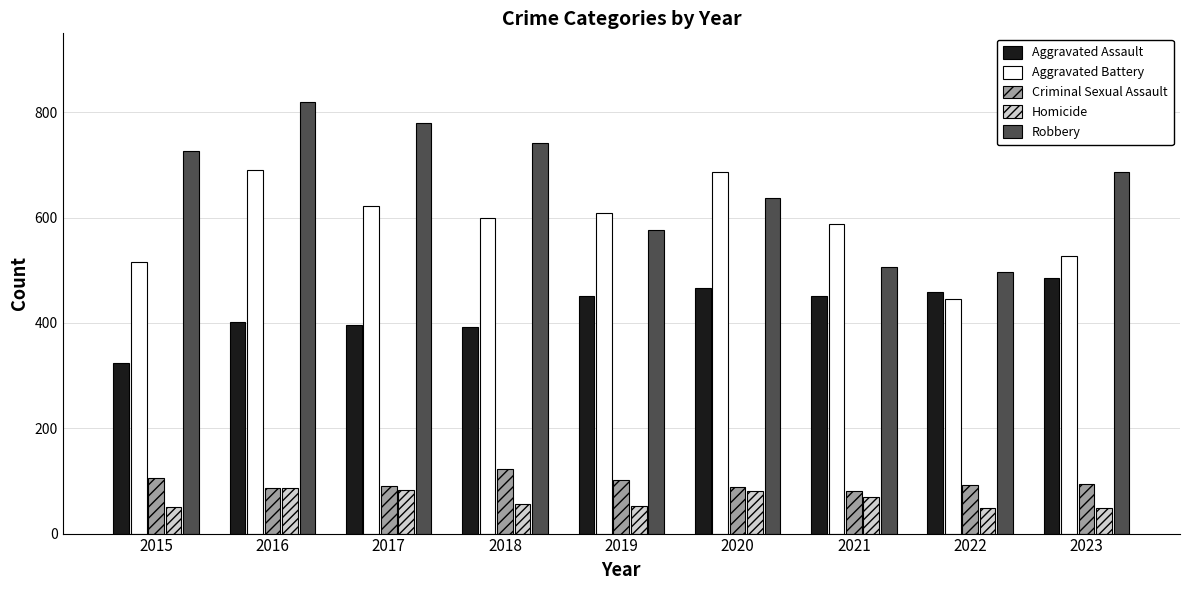

Is it true that Robbery equals 637 at 2020?

True